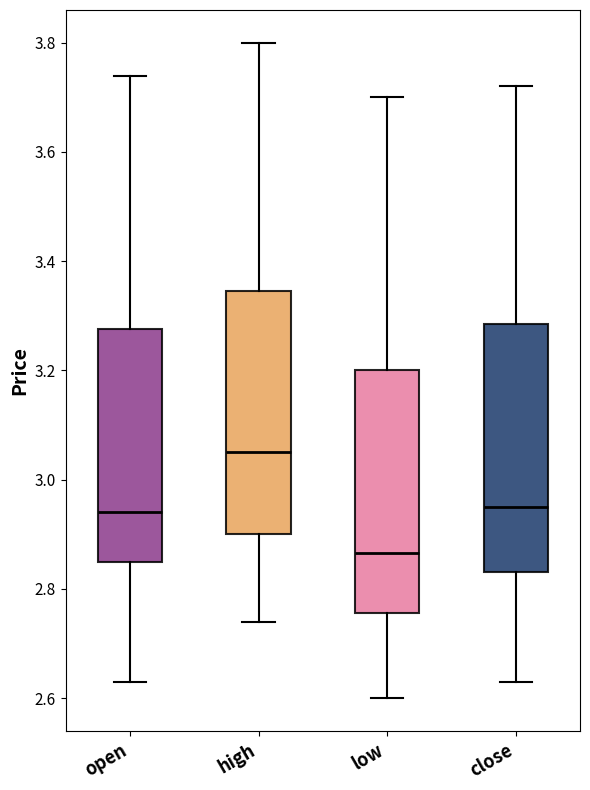

Reading left to right, transcribe this box plot: for each box, give where its median line is, the range the box spans, and where its two whiskers end, as read against the y-axis. The values are not printed on the chart, so give them approximately, as read against the axis.

open: median 2.94, box 2.86 to 3.28, whiskers 2.64 to 3.74
high: median 3.06, box 2.90 to 3.34, whiskers 2.74 to 3.80
low: median 2.86, box 2.76 to 3.20, whiskers 2.60 to 3.70
close: median 2.96, box 2.84 to 3.28, whiskers 2.64 to 3.72